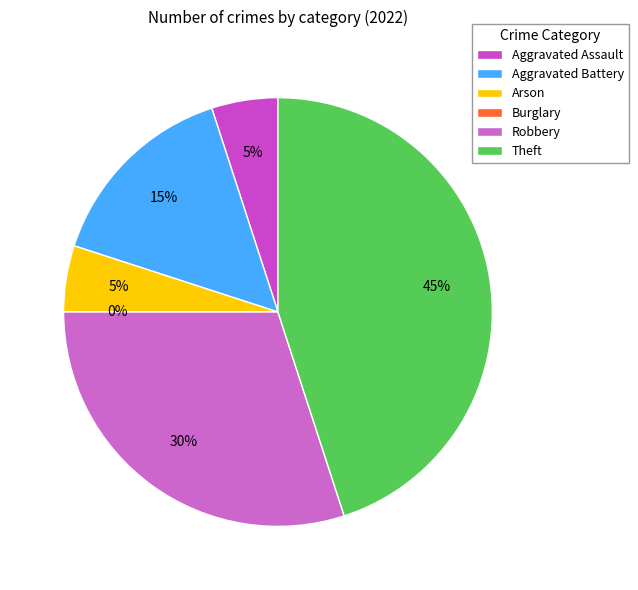

To the nearest percent, what is the average slice percentage?

17%